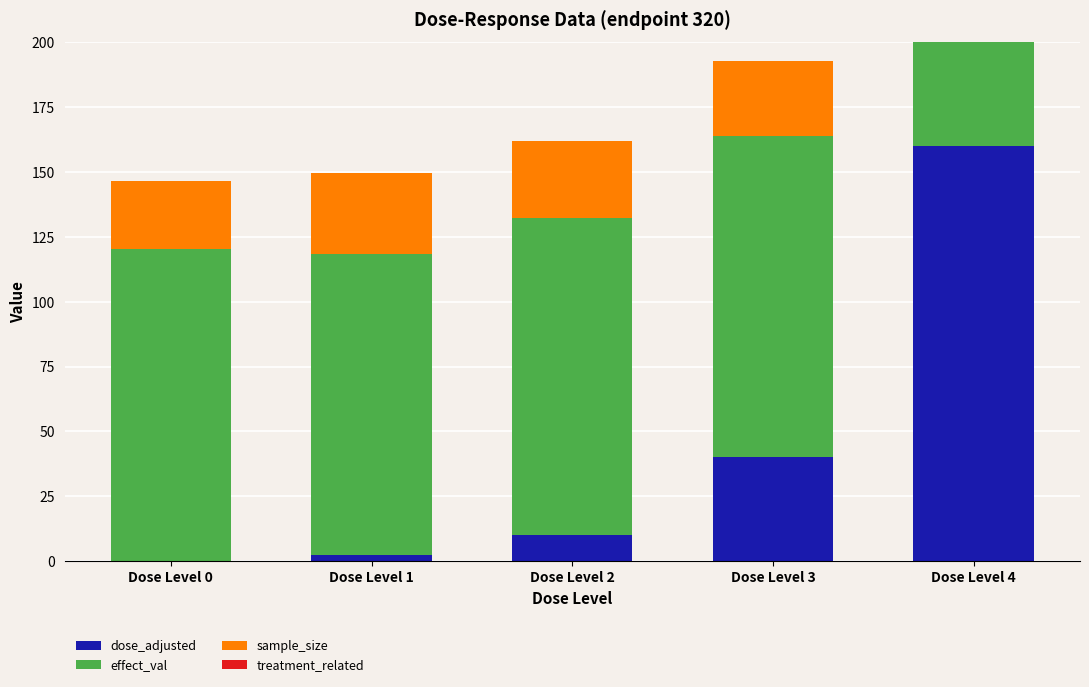

At which category is the sum across all series the highest?

Dose Level 4